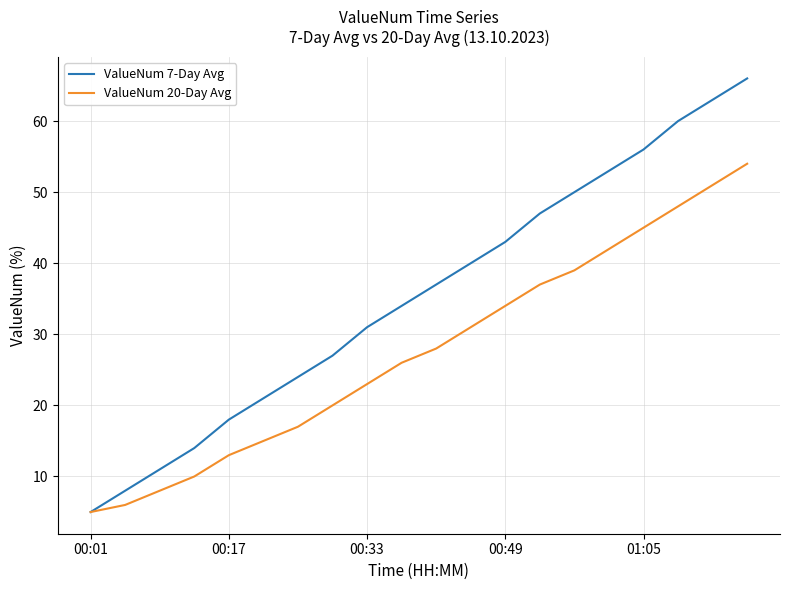

List the series in order of their peak value, lowest first.

ValueNum 20-Day Avg, ValueNum 7-Day Avg